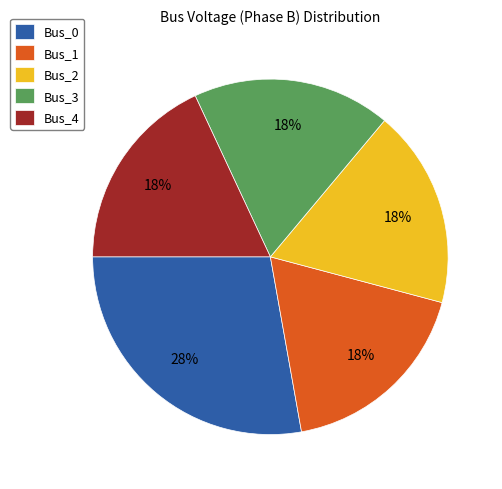

Combined, do Bus_2 and Bus_4 account for over 50%?

No